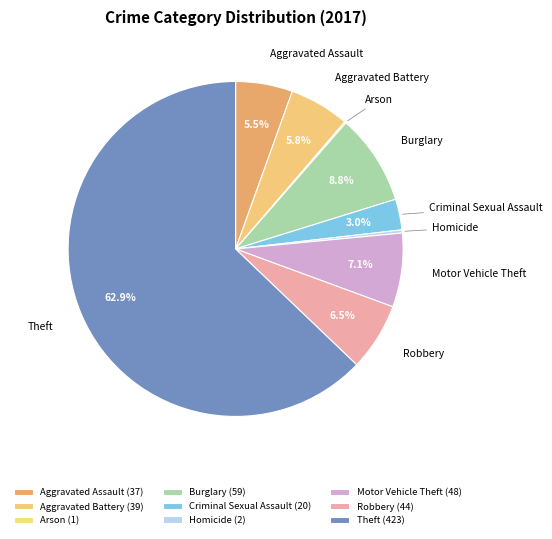

What percentage do Robbery and Burglary together represent?

15.3%